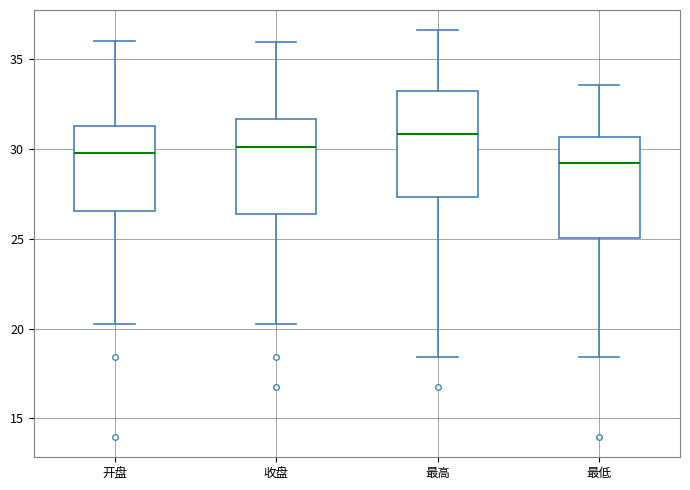

Reading left to right, read every box against the y-axis: the position of its median line, the range the box covers, and the ends of its whiskers. The values are not printed on the chart, so give them approximately, as read against the axis.

开盘: median 30.0, box 26.5 to 31.5, whiskers 20.5 to 36.0
收盘: median 30.0, box 26.5 to 31.5, whiskers 20.5 to 36.0
最高: median 31.0, box 27.5 to 33.5, whiskers 18.5 to 36.5
最低: median 29.0, box 25.0 to 30.5, whiskers 18.5 to 33.5